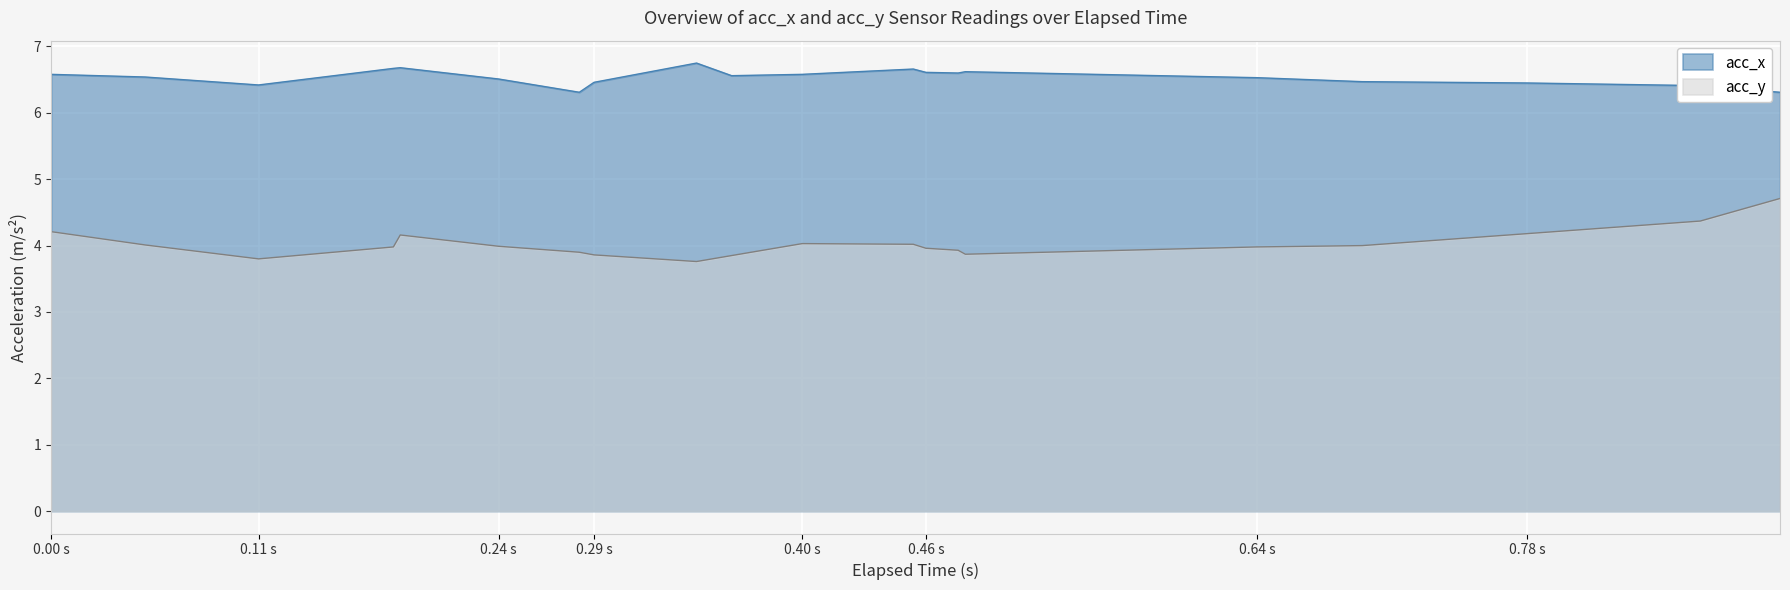

List the series in order of their overall mean, highest first.

acc_x, acc_y